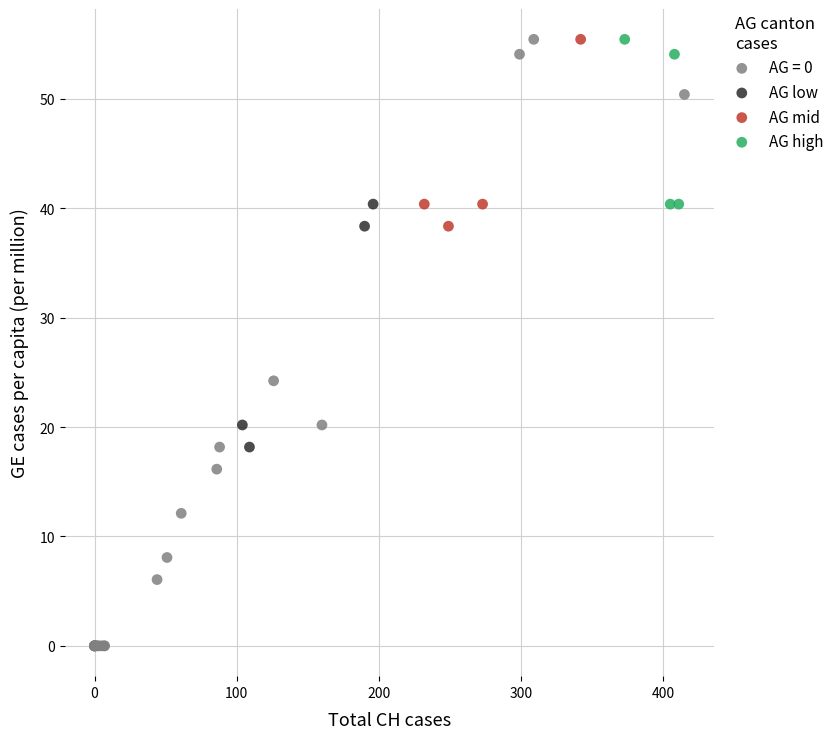

What are all the series names shown in the legend?

AG = 0, AG low, AG mid, AG high